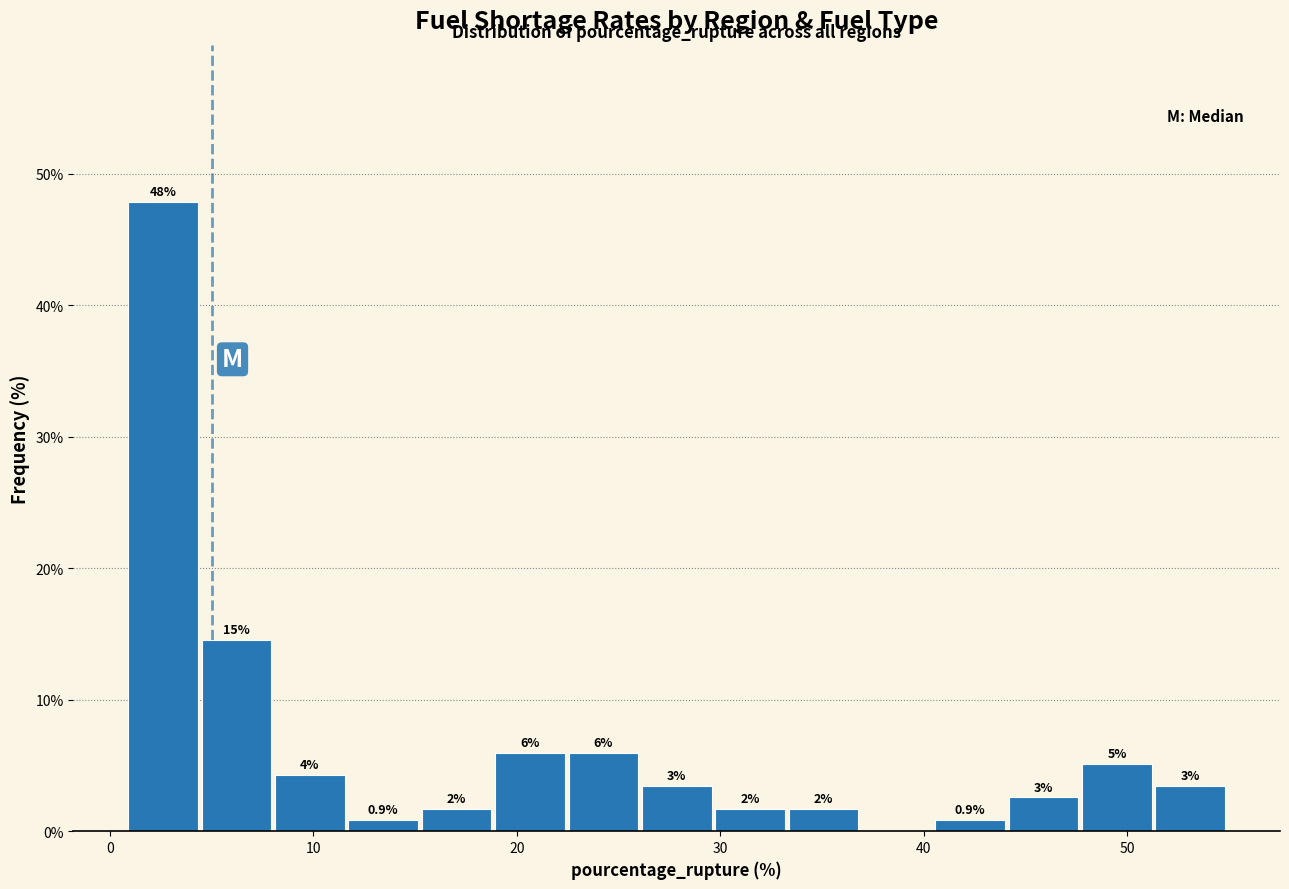

Around what value on the x-axis is the tallest bar? Give the approximate position of its centre, as read against the axis.

3